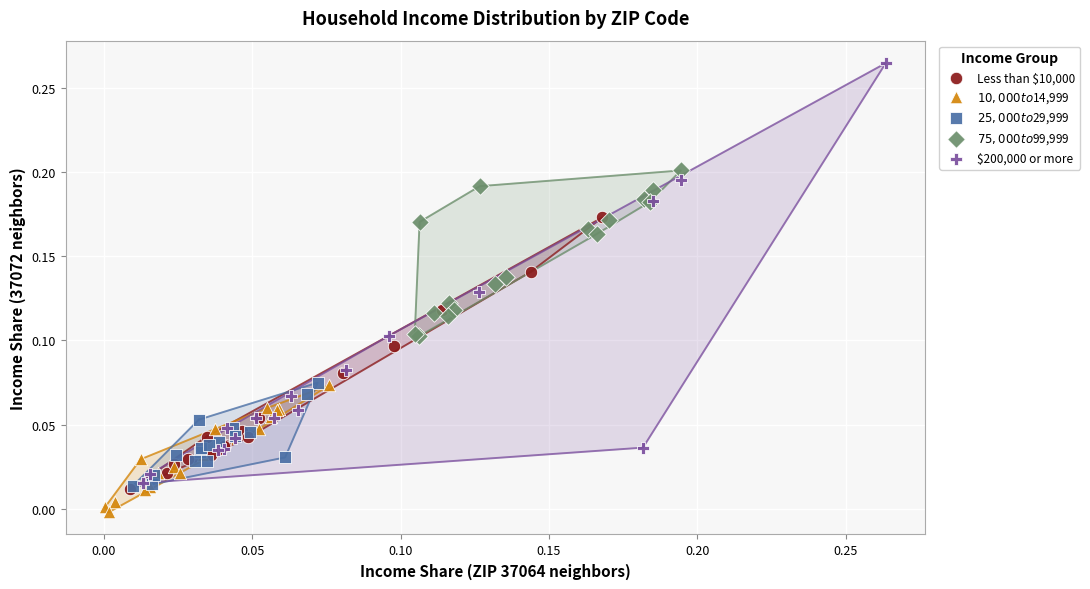

What are all the series names shown in the legend?

Less than $10,000, $10,000 to $14,999, $25,000 to $29,999, $75,000 to $99,999, $200,000 or more